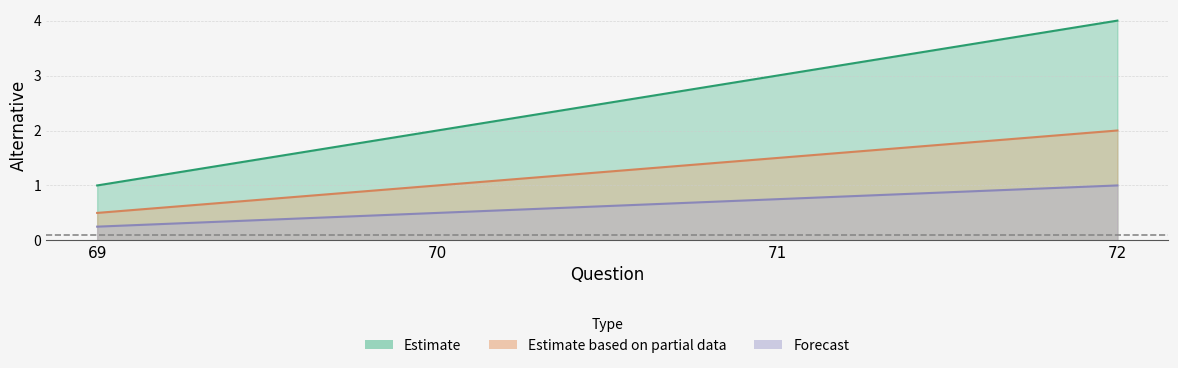

What is the sum of all values?

10